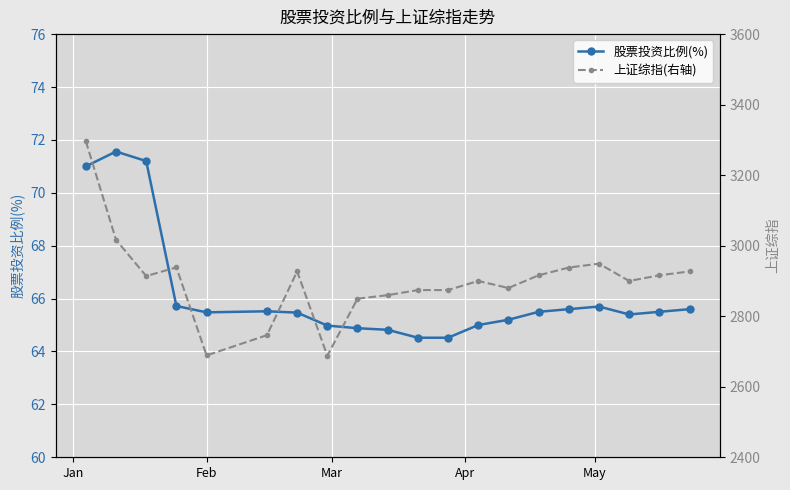

True or false: 上证综指(右轴) and 股票投资比例(%) intersect in this chart.

False